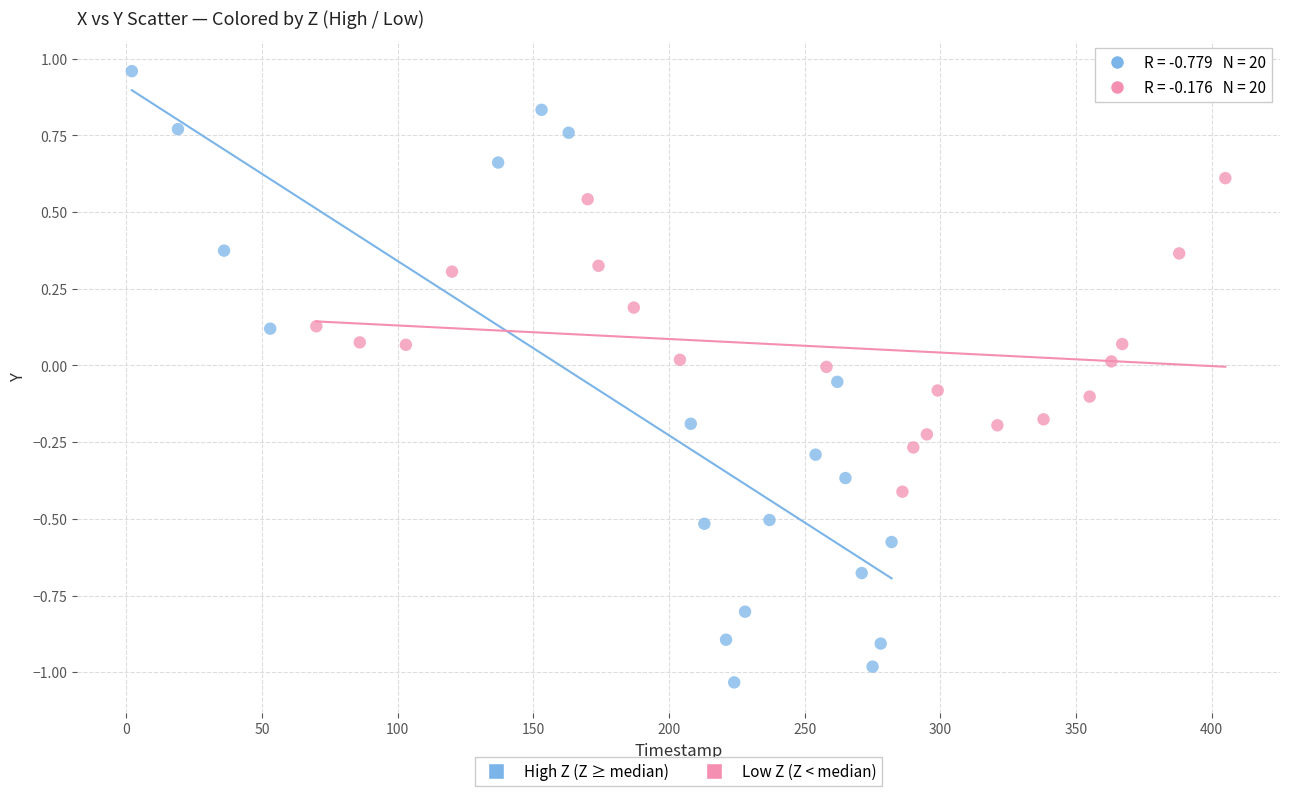

Which series reaches the minimum Y coordinate?

High Z (Z ≥ median)